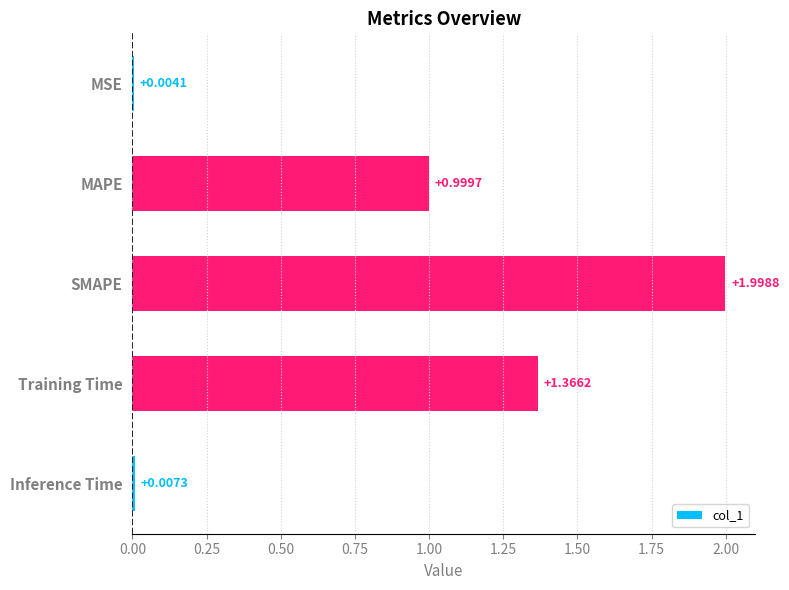

Are the bars grouped side by side (vs. stacked)?

No